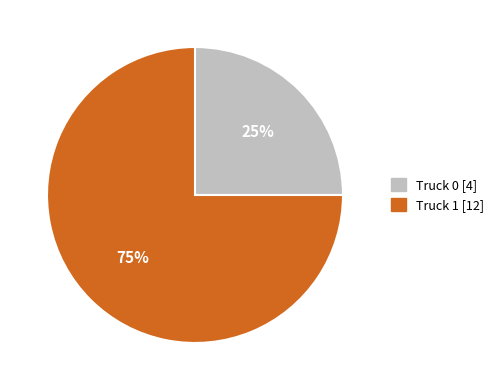

Which has a higher value, Truck 1 or Truck 0?

Truck 1